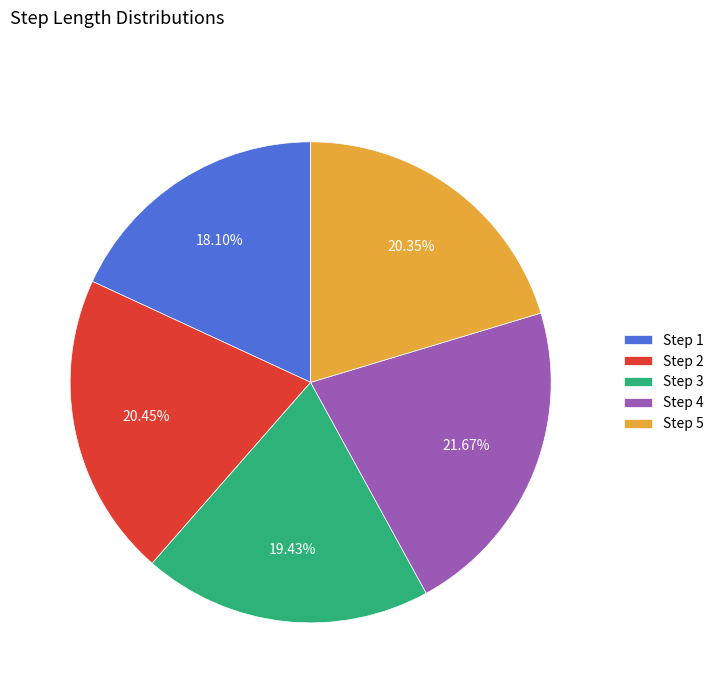

Is Step 5 the majority of the pie?

No